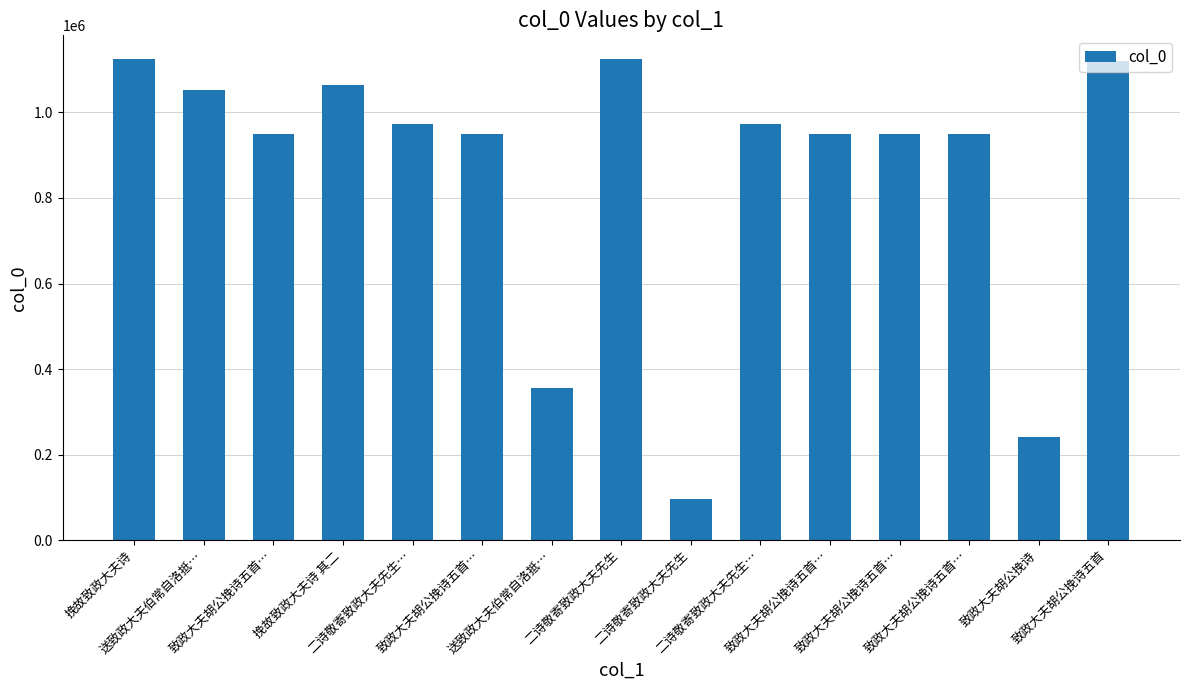

How many data points does each series have?

15